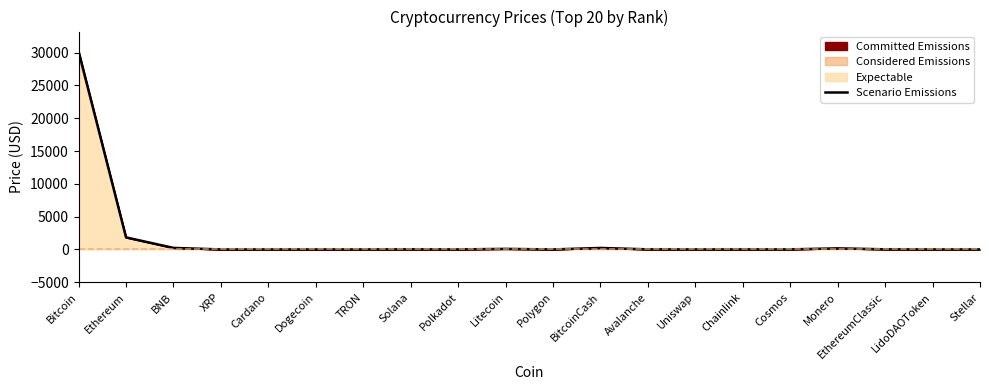

Rank the categories by value from highest to lowest.

Bitcoin, Ethereum, BNB, BitcoinCash, Monero, Litecoin, EthereumClassic, Solana, Avalanche, Cosmos, Chainlink, Polkadot, Uniswap, LidoDAOToken, Polygon, XRP, Cardano, Stellar, TRON, Dogecoin